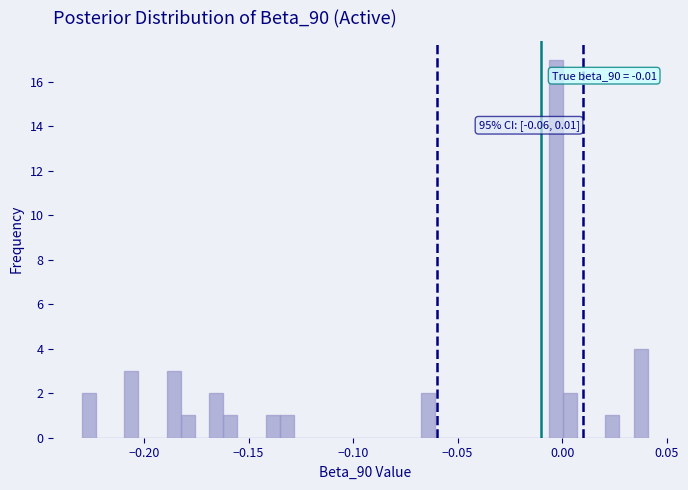

Around what value on the x-axis is the tallest bar? Give the approximate position of its centre, as read against the axis.

-0.005